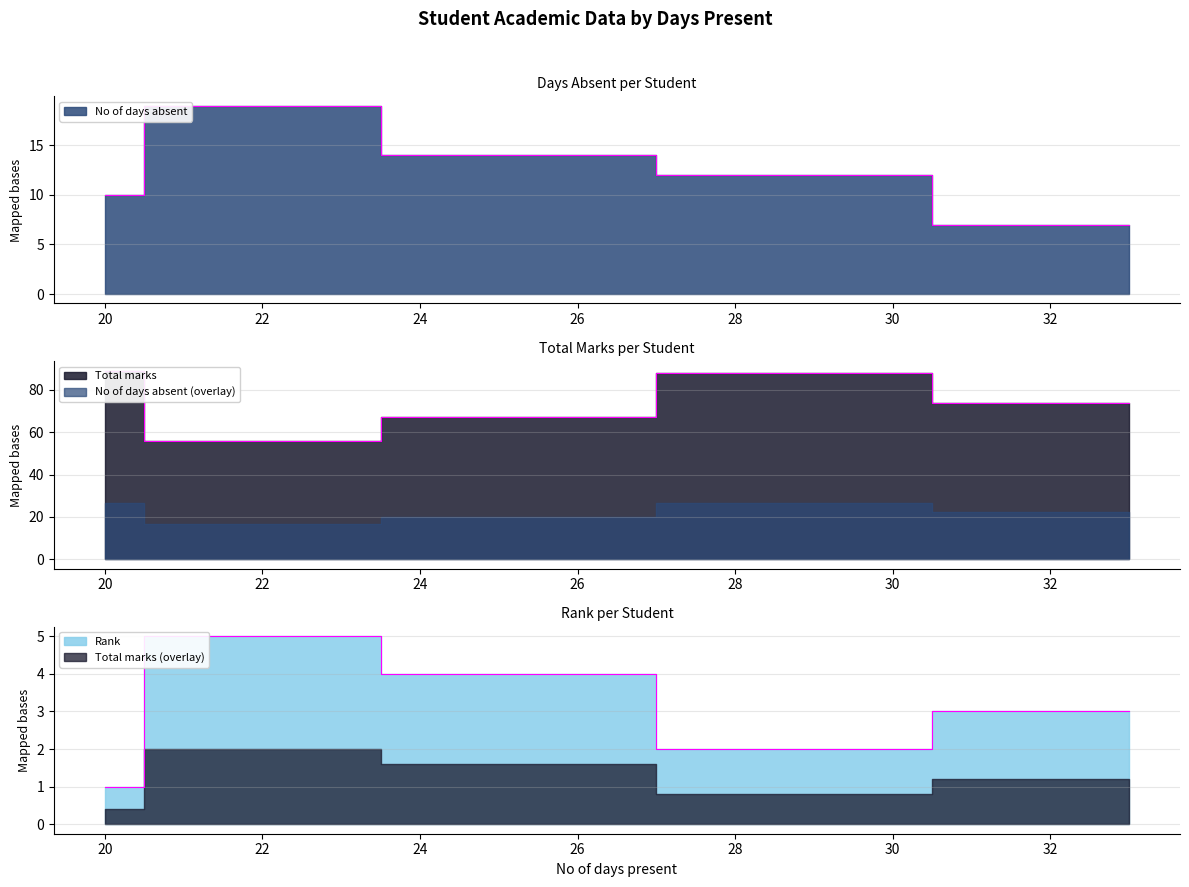

At which label does No of days absent reach its minimum?

33